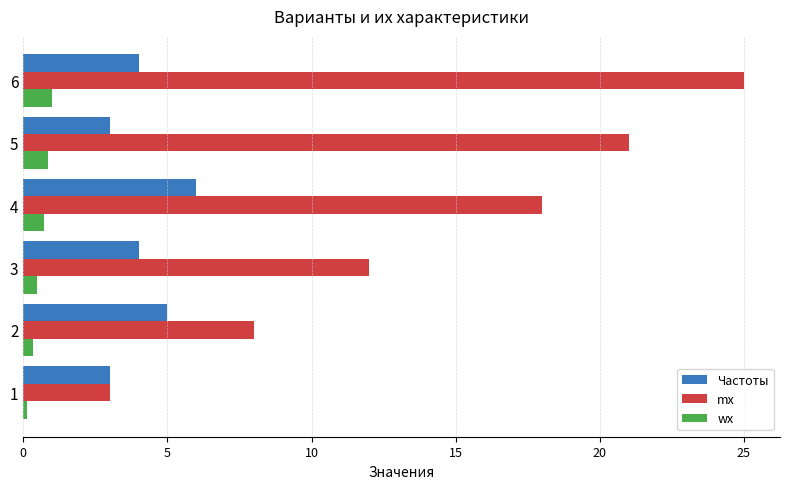

What is the lowest value of the Частоты series?

3.0